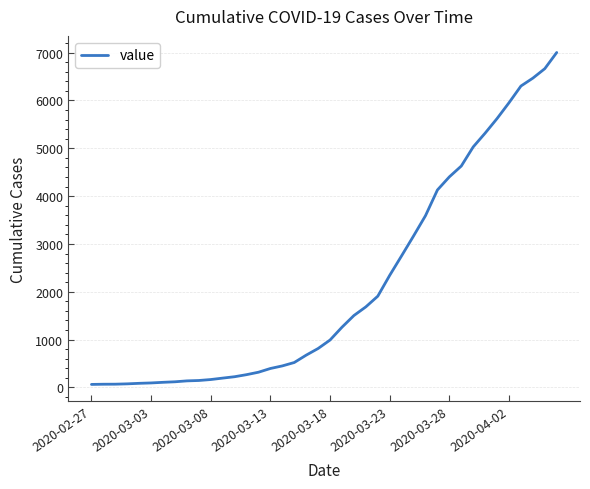

What is the difference between the maximum and minimum values?

6937